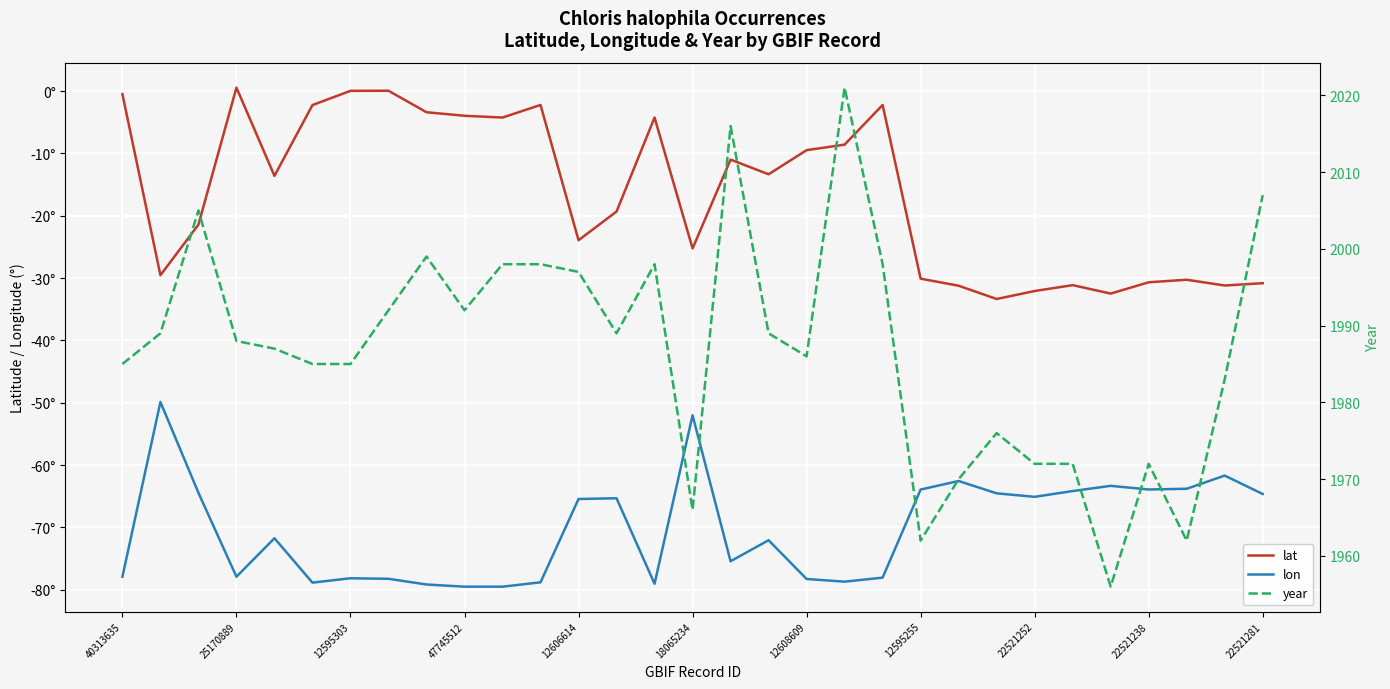

What is the average value of the year series?

1986.9